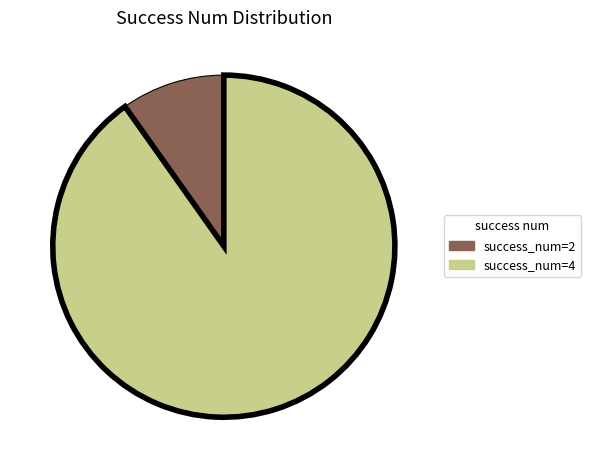

Which category has the smallest portion of the pie?

success_num=2